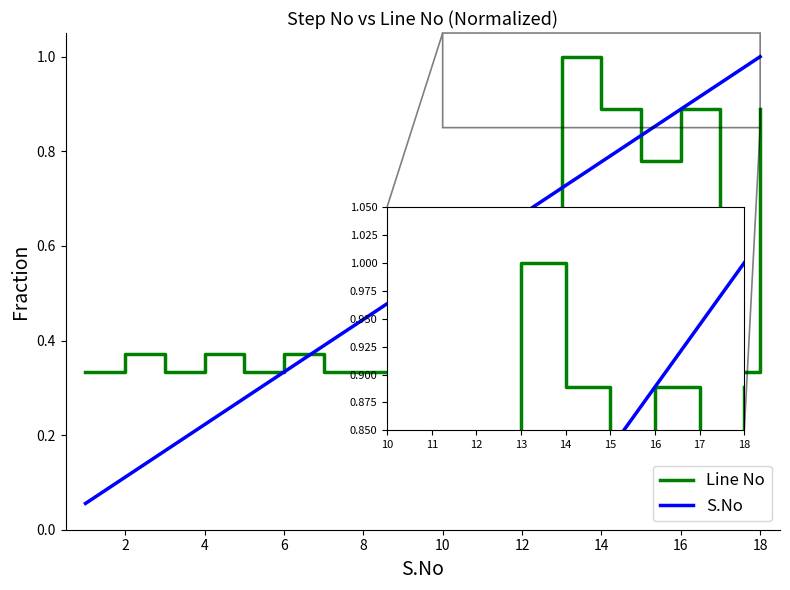

After their last crossing, which series has the higher values: S.No or Line No?

S.No